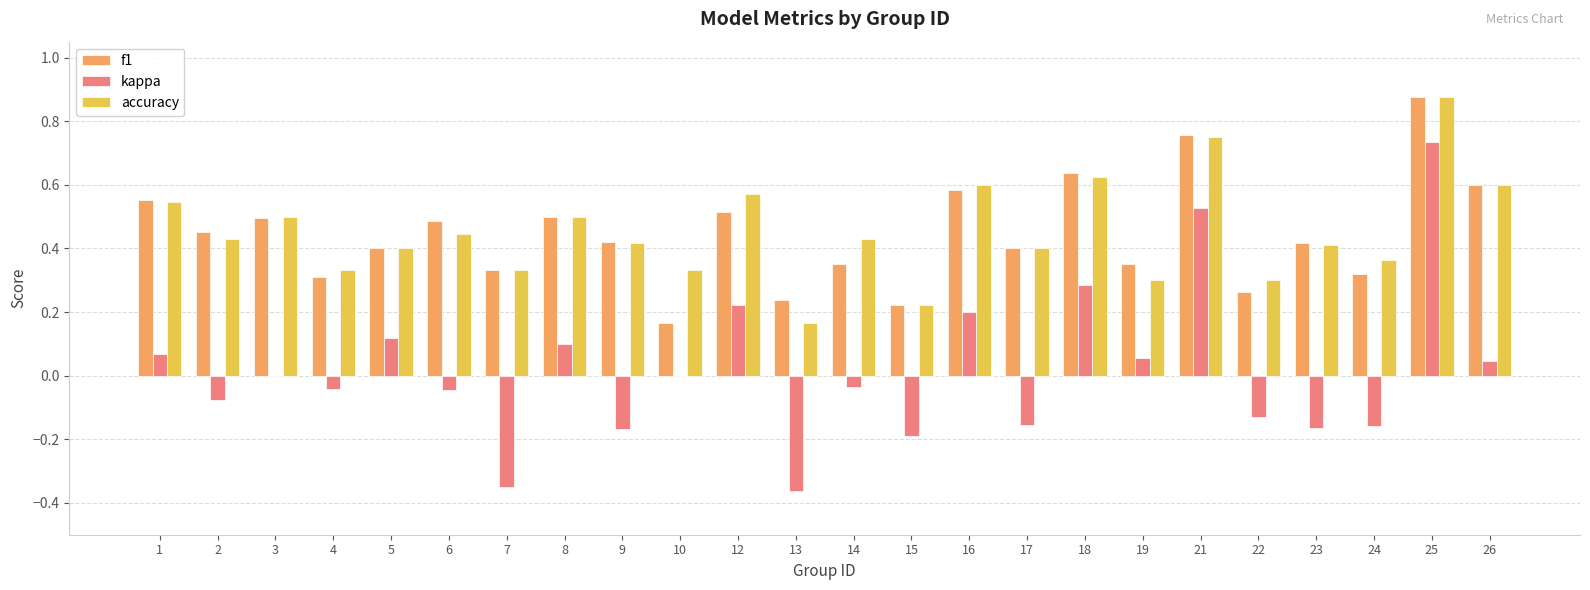

Which category has the highest value across all series?

25